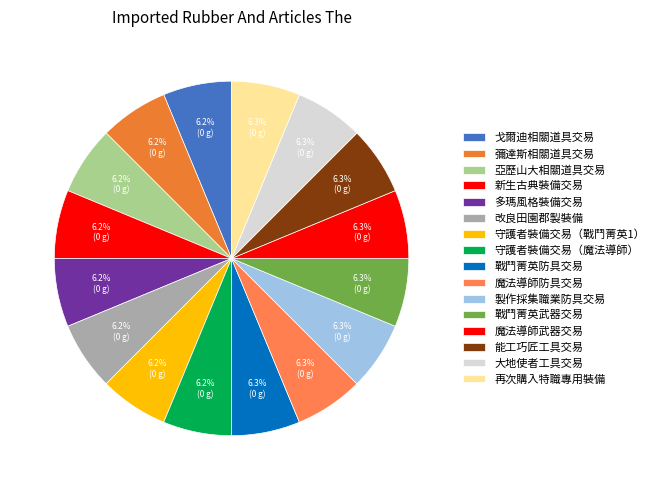

Count the number of slices in the pie.

16